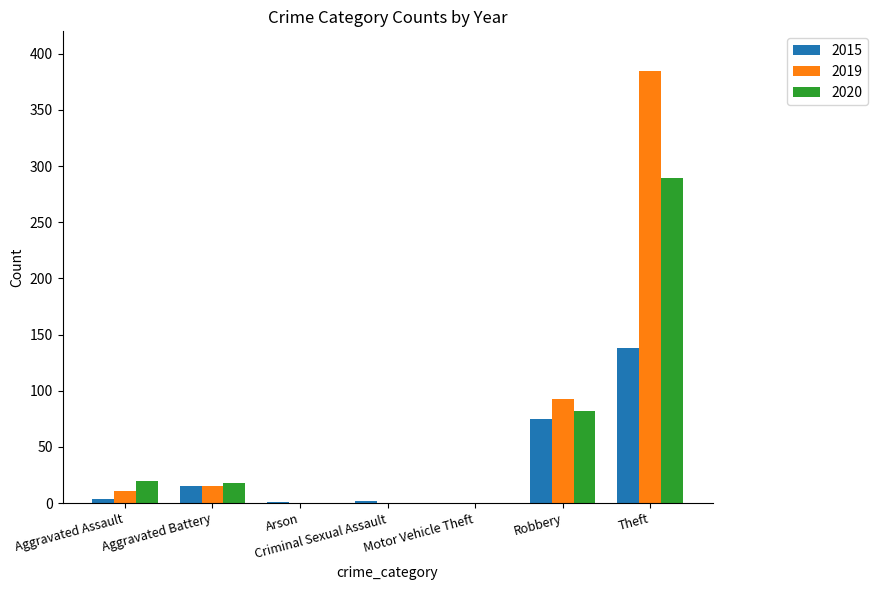

How many series are shown in this chart?

3